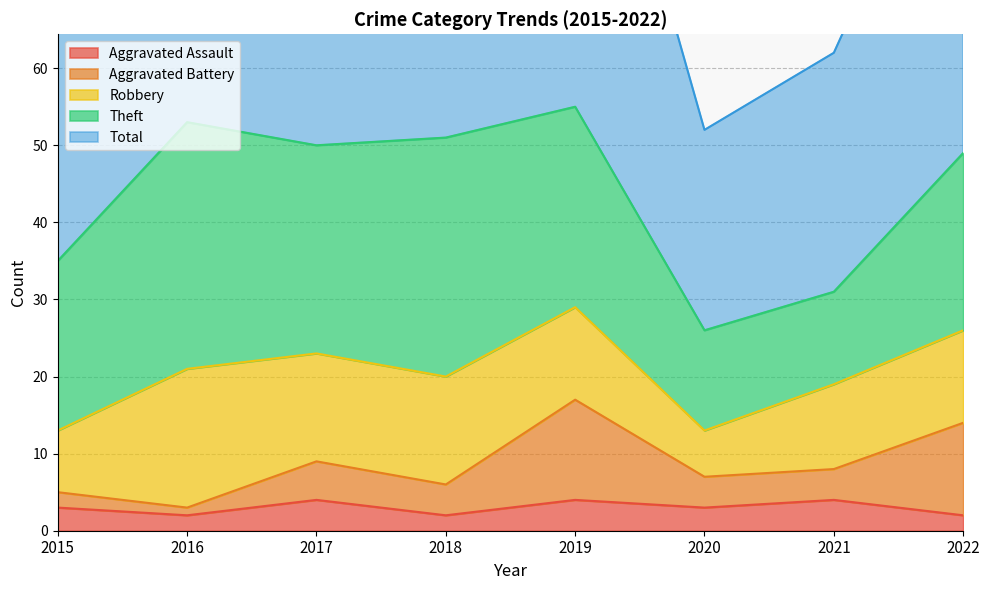

The value of Total at 2021 is 62. True or false?

True